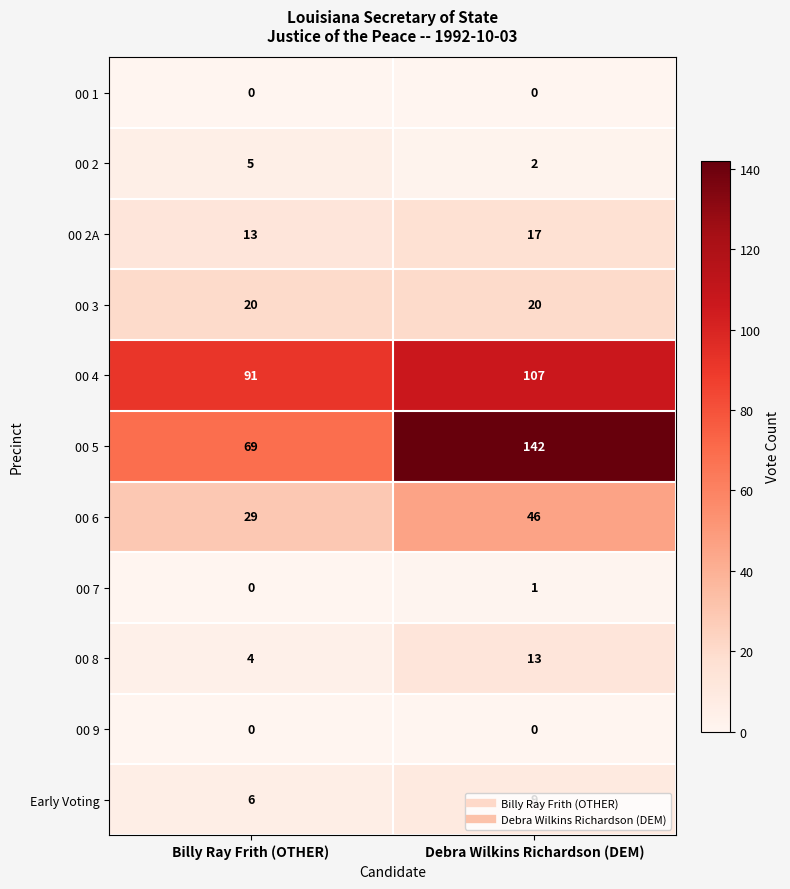

Which category has the highest value across all series?

Debra Wilkins Richardson (DEM)